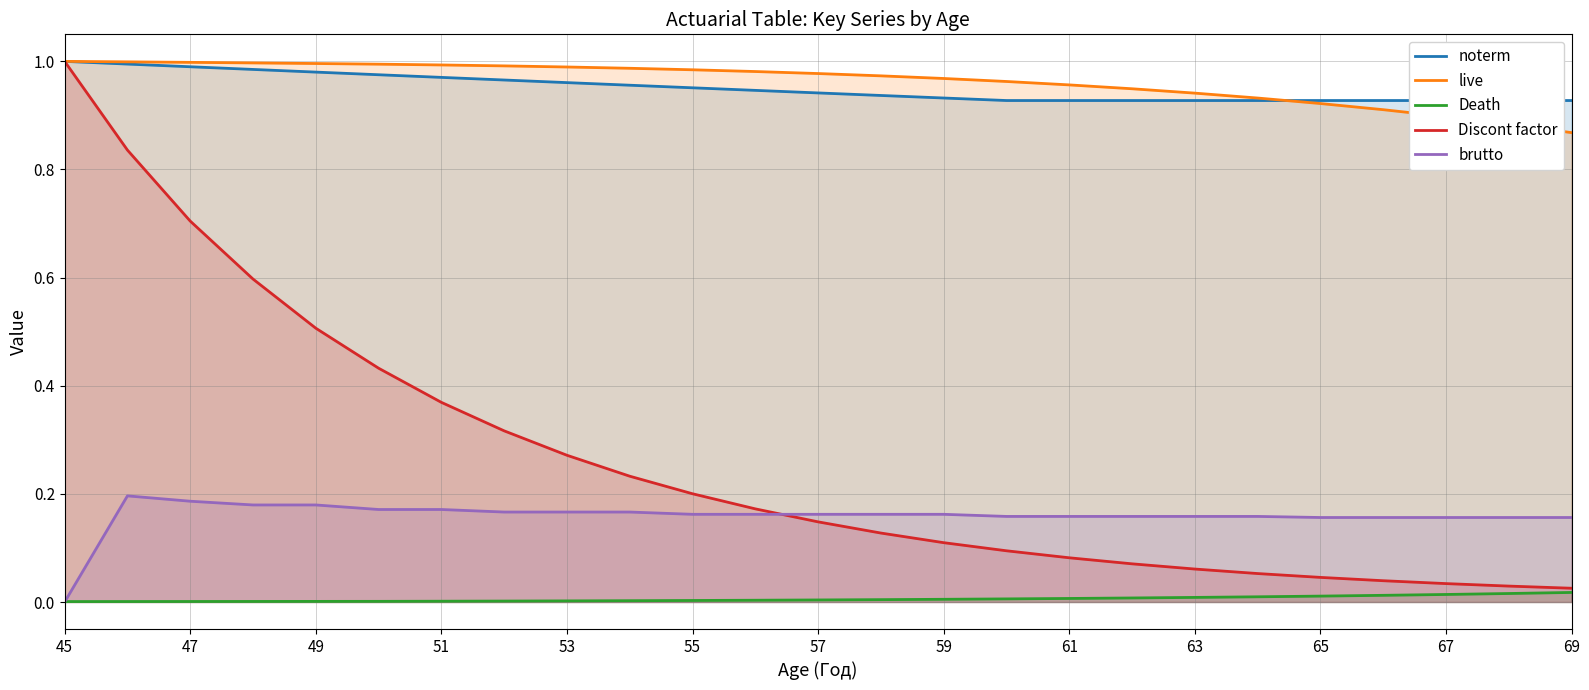

Which series has the largest total across all categories?

live